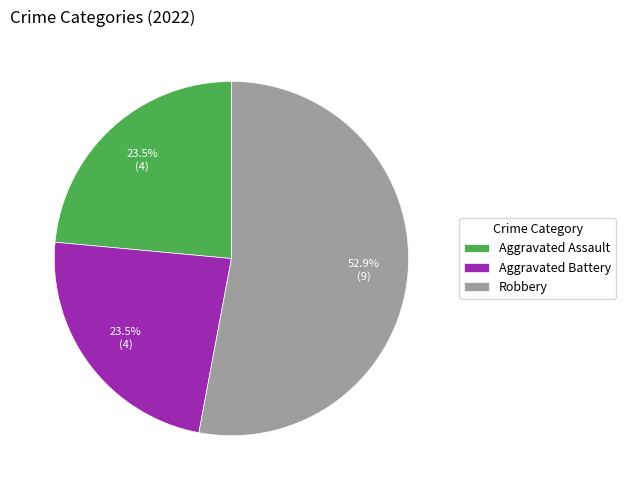

Is there a majority slice in this chart?

Yes